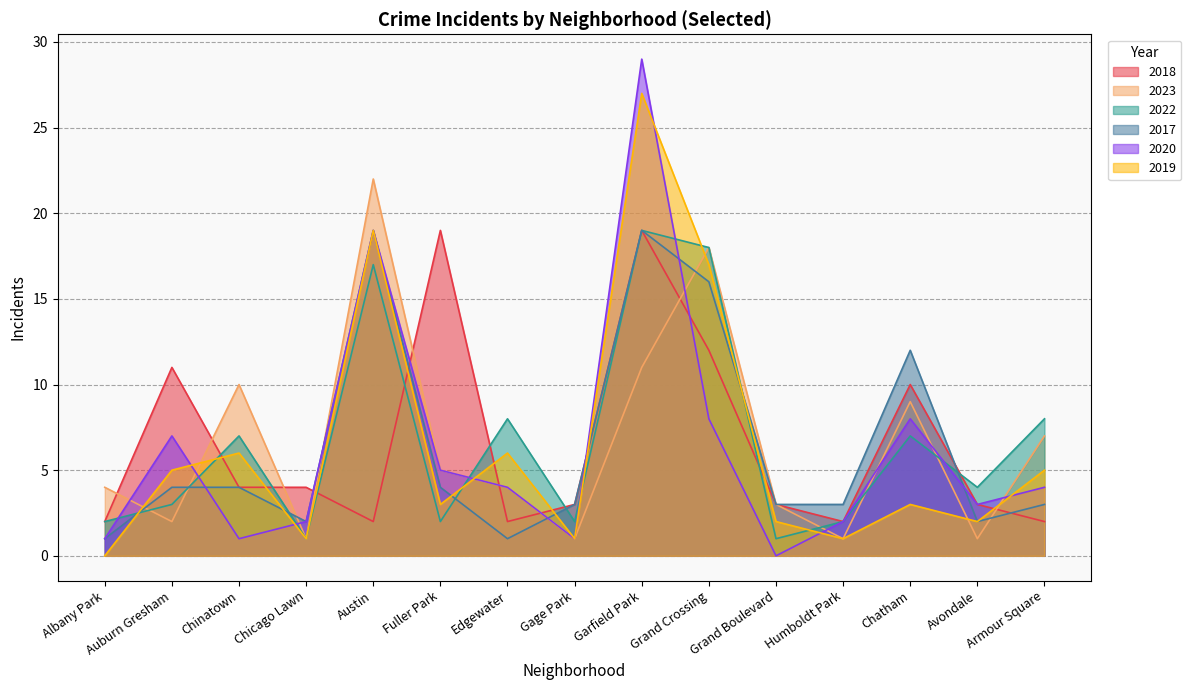

Does the chart display data point markers on the line(s)?

No